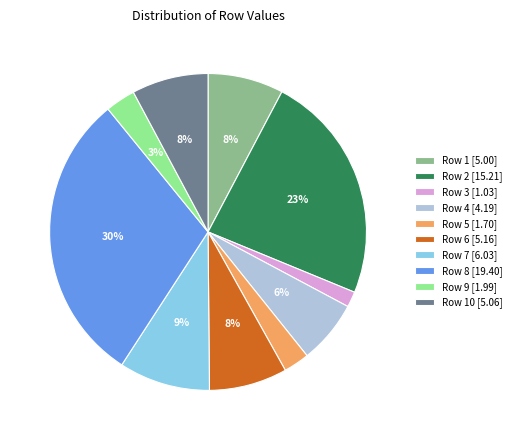

Is the sum of Row 5 [1.70] and Row 2 [15.21] greater than half?

No